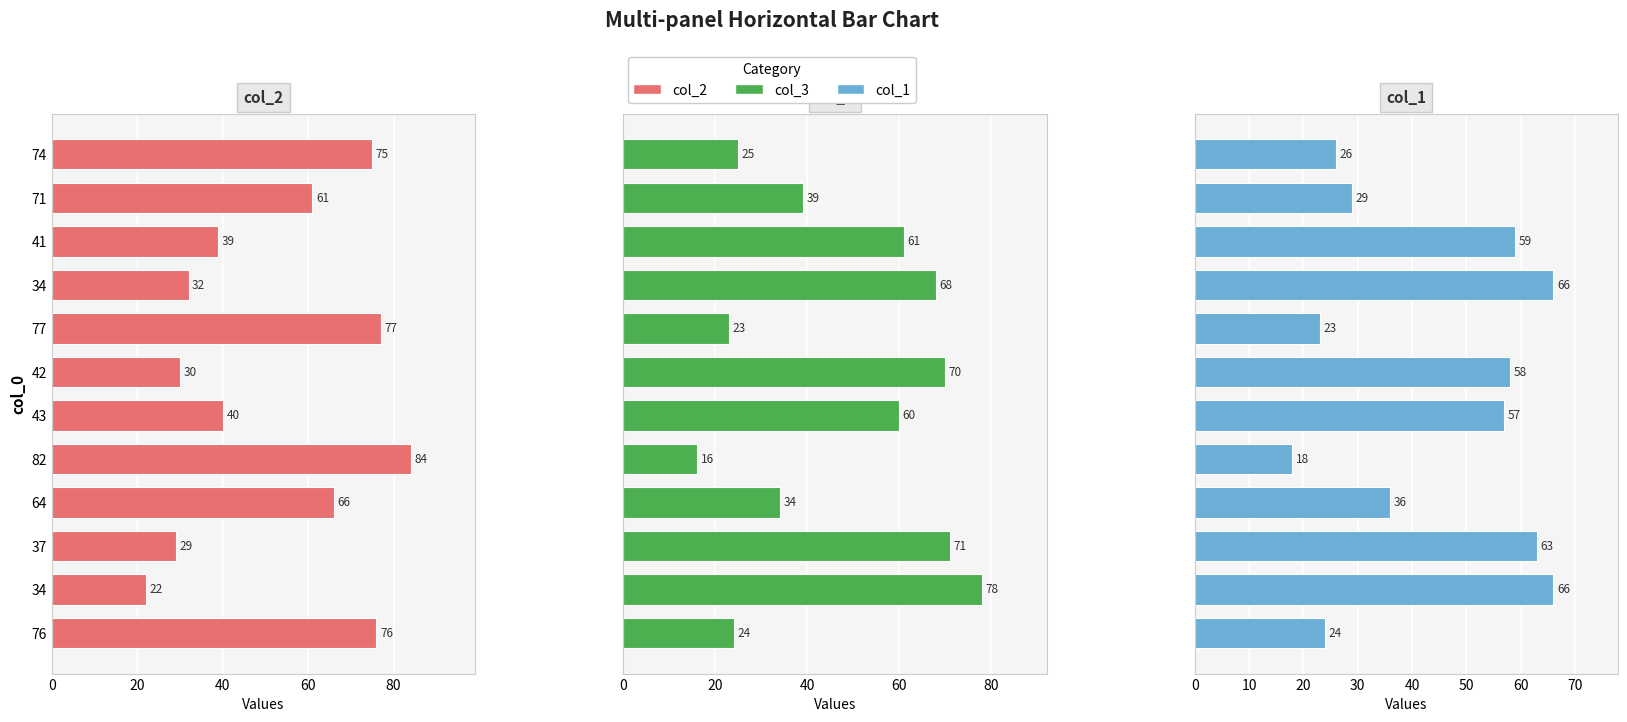

Reading left to right, list all the values displayed in this chart.

col_2: 75	61	39	32	77	30	40	84	66	29	22	76
col_3: 25	39	61	68	23	70	60	16	34	71	78	24
col_1: 26	29	59	66	23	58	57	18	36	63	66	24